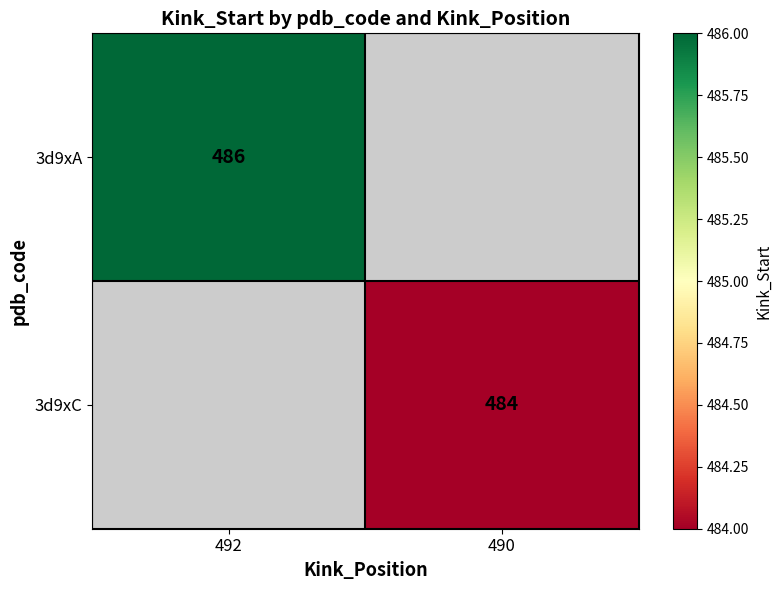

Is the value of 3d9xA at 492 greater than the value of 3d9xC at 490?

Yes